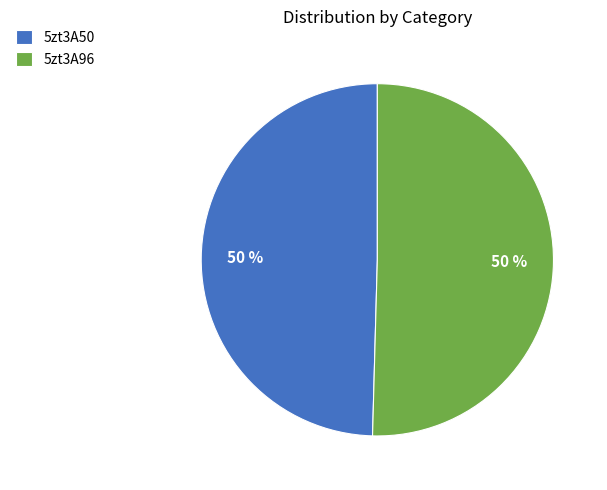

What percentage is the 5zt3A50 slice, to the nearest percent?

50%